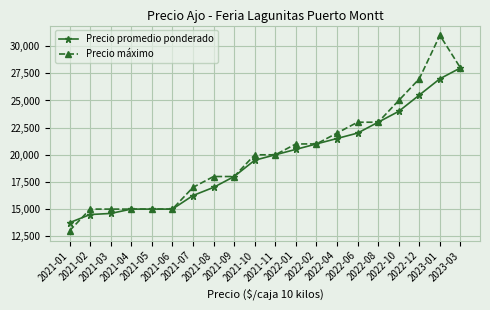

True or false: Precio máximo has more than 0 interior local peaks.

True